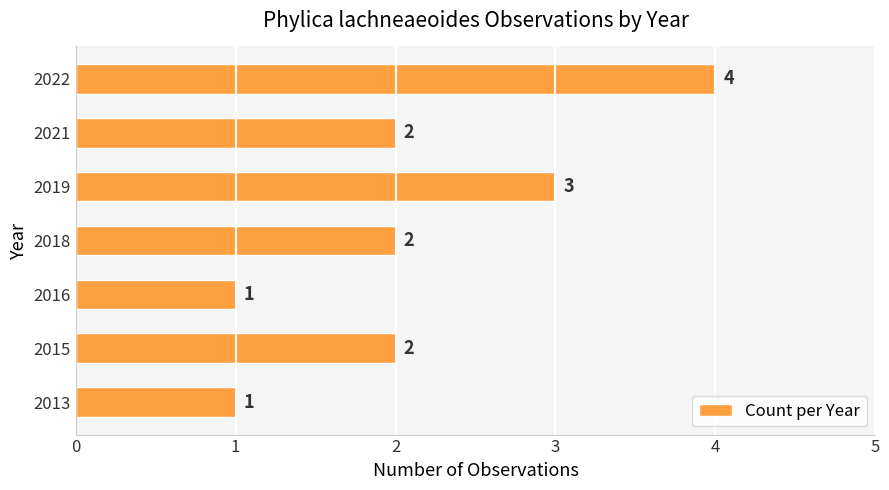

What is the approximate value at 2019?

3